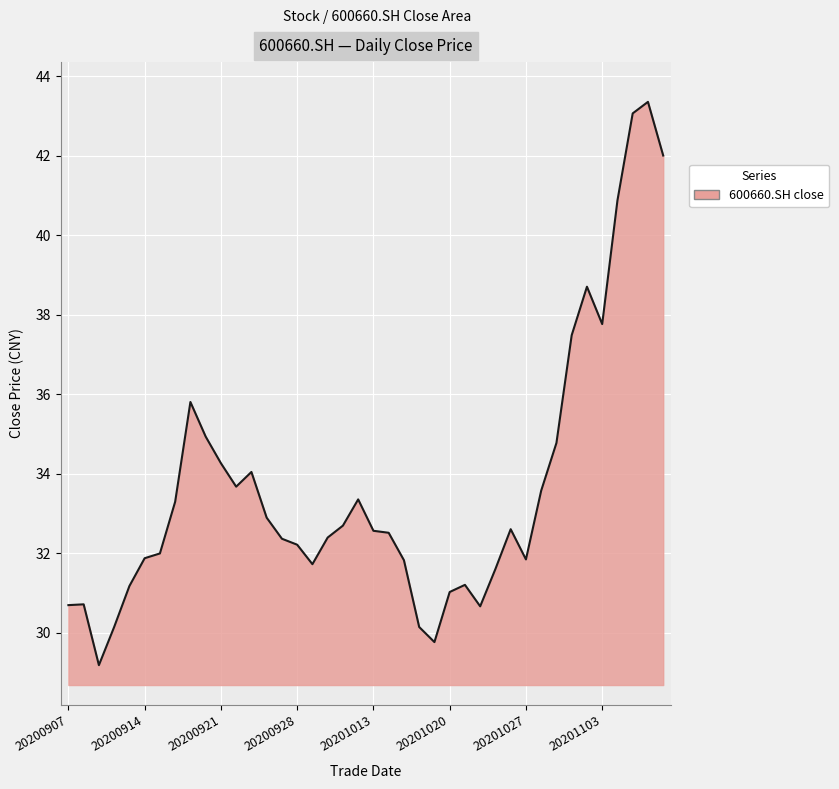

What is the smallest value displayed?

29.2